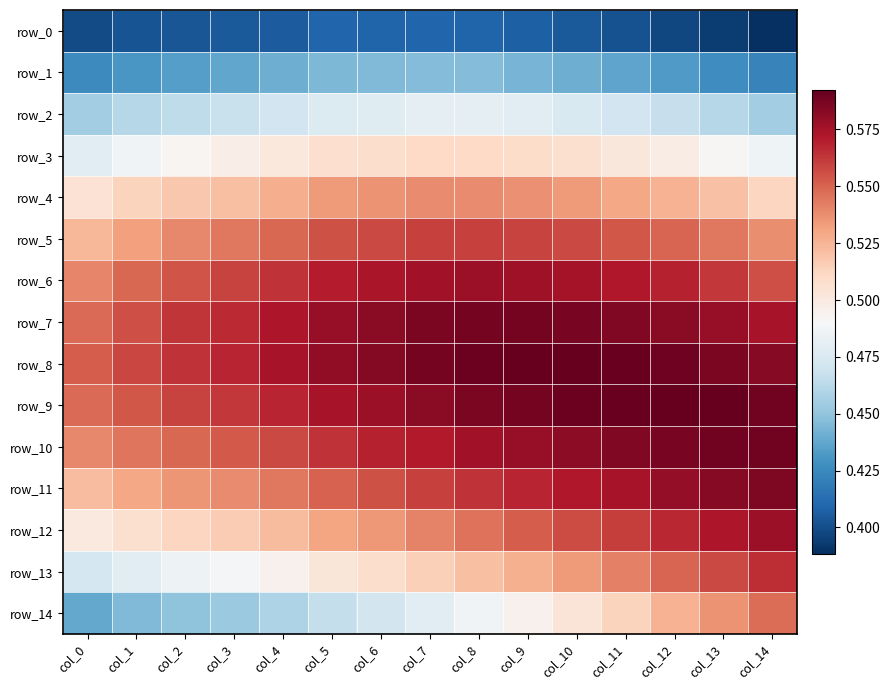

At col_14, list the series in order from largest to smallest.

row_9, row_10, row_11, row_8, row_12, row_7, row_13, row_6, row_14, row_5, row_4, row_3, row_2, row_1, row_0